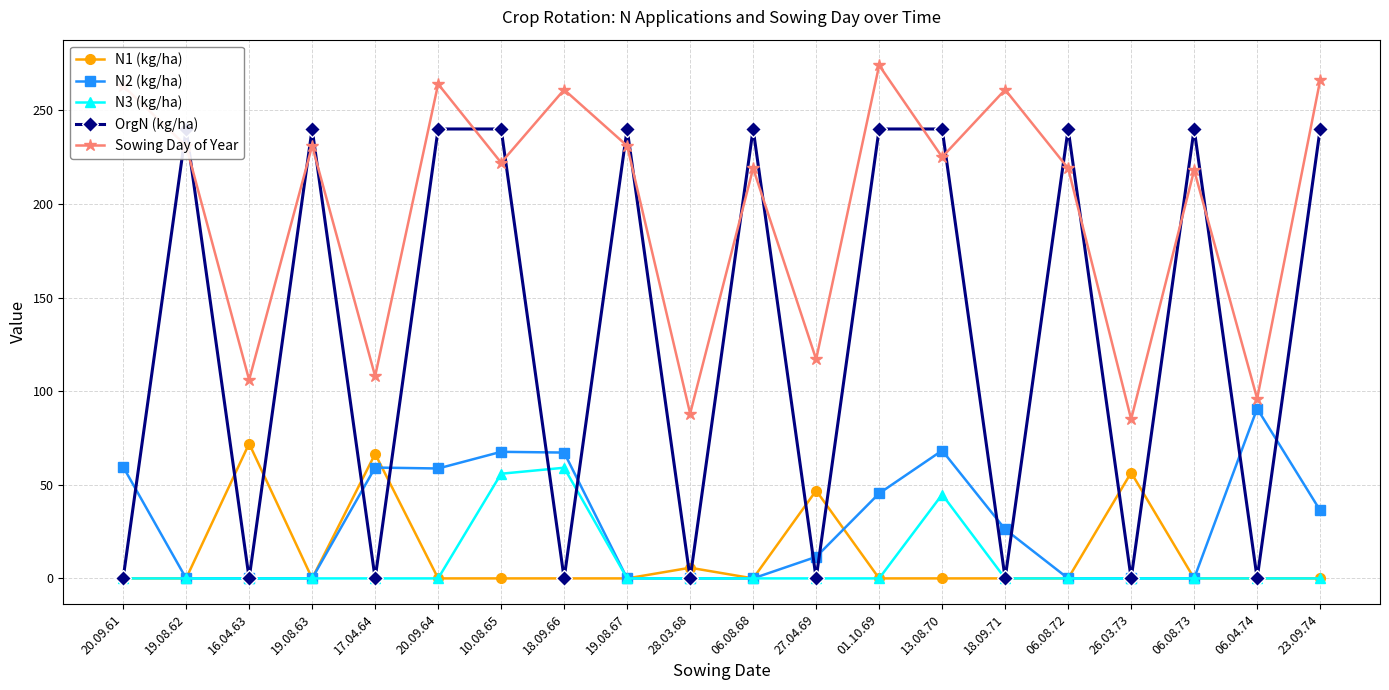

Which label corresponds to the smallest value in the chart?

20.09.61